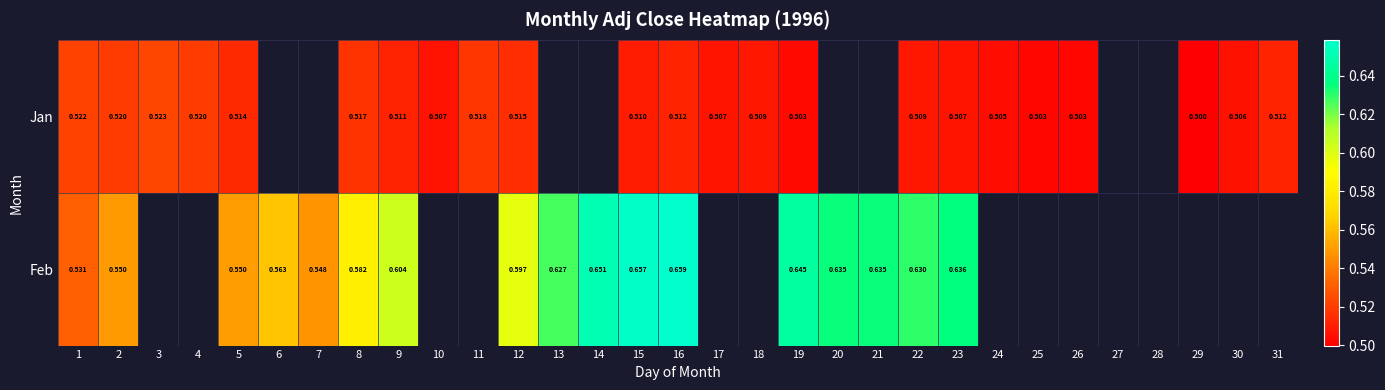

Rank the series at 9 from lowest to highest value.

Jan, Feb